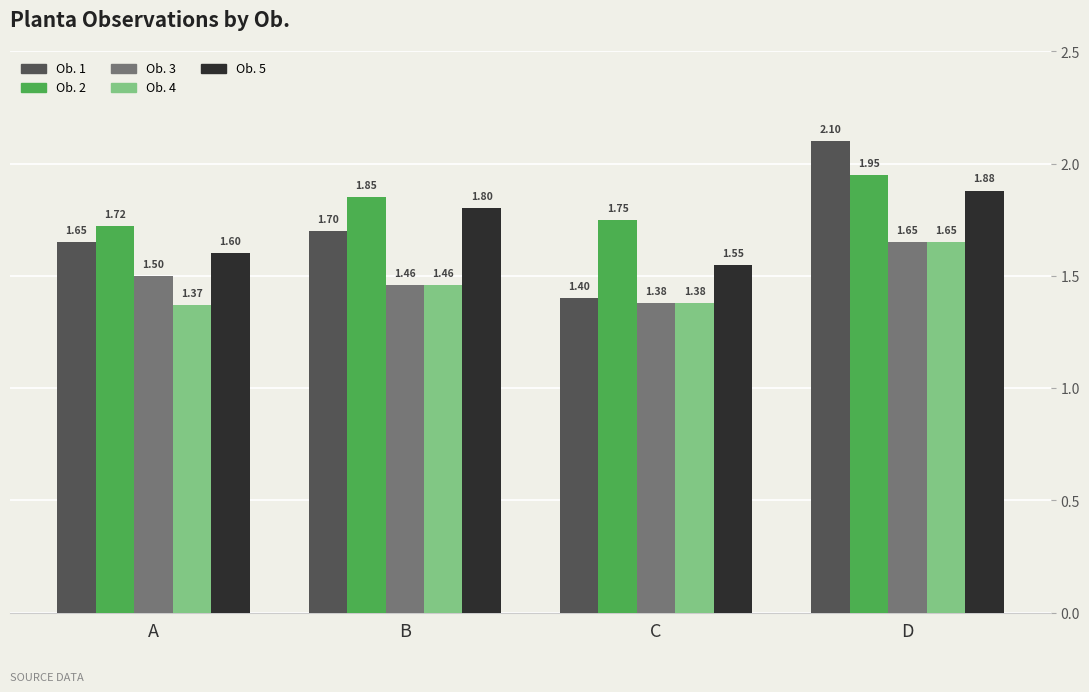

List the labels in order of Ob. 2 value, largest first.

D, B, C, A